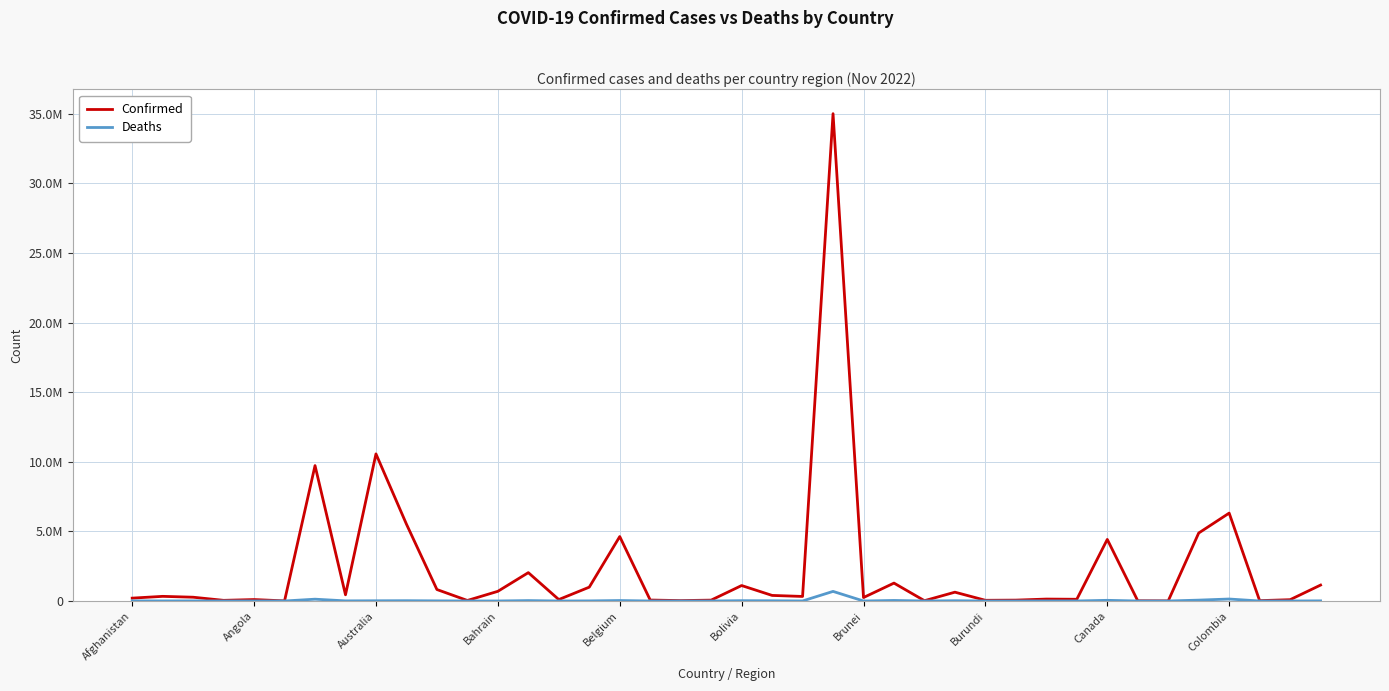

What are all the series names shown in the legend?

Confirmed, Deaths